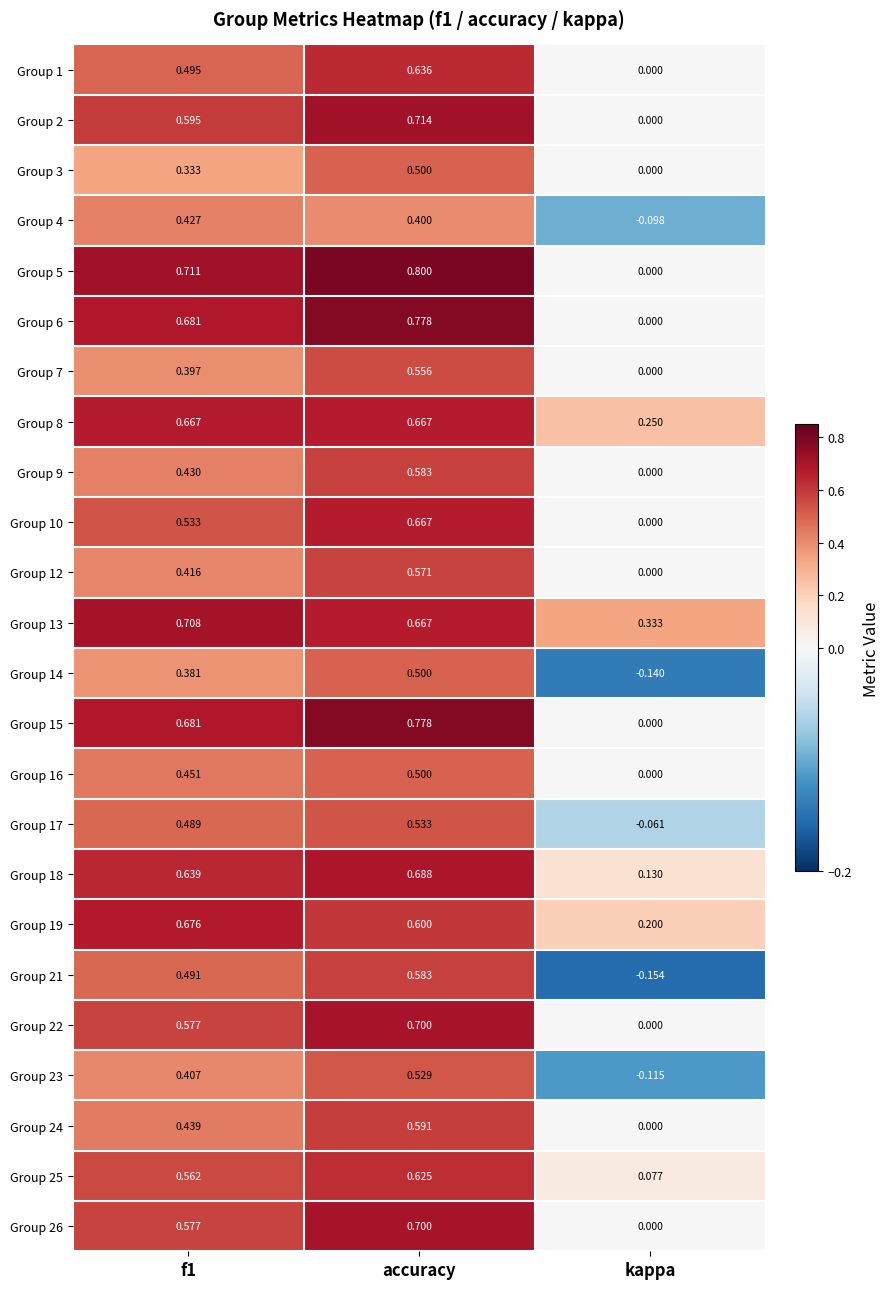

At which label is Group 10 closest to 0?

kappa